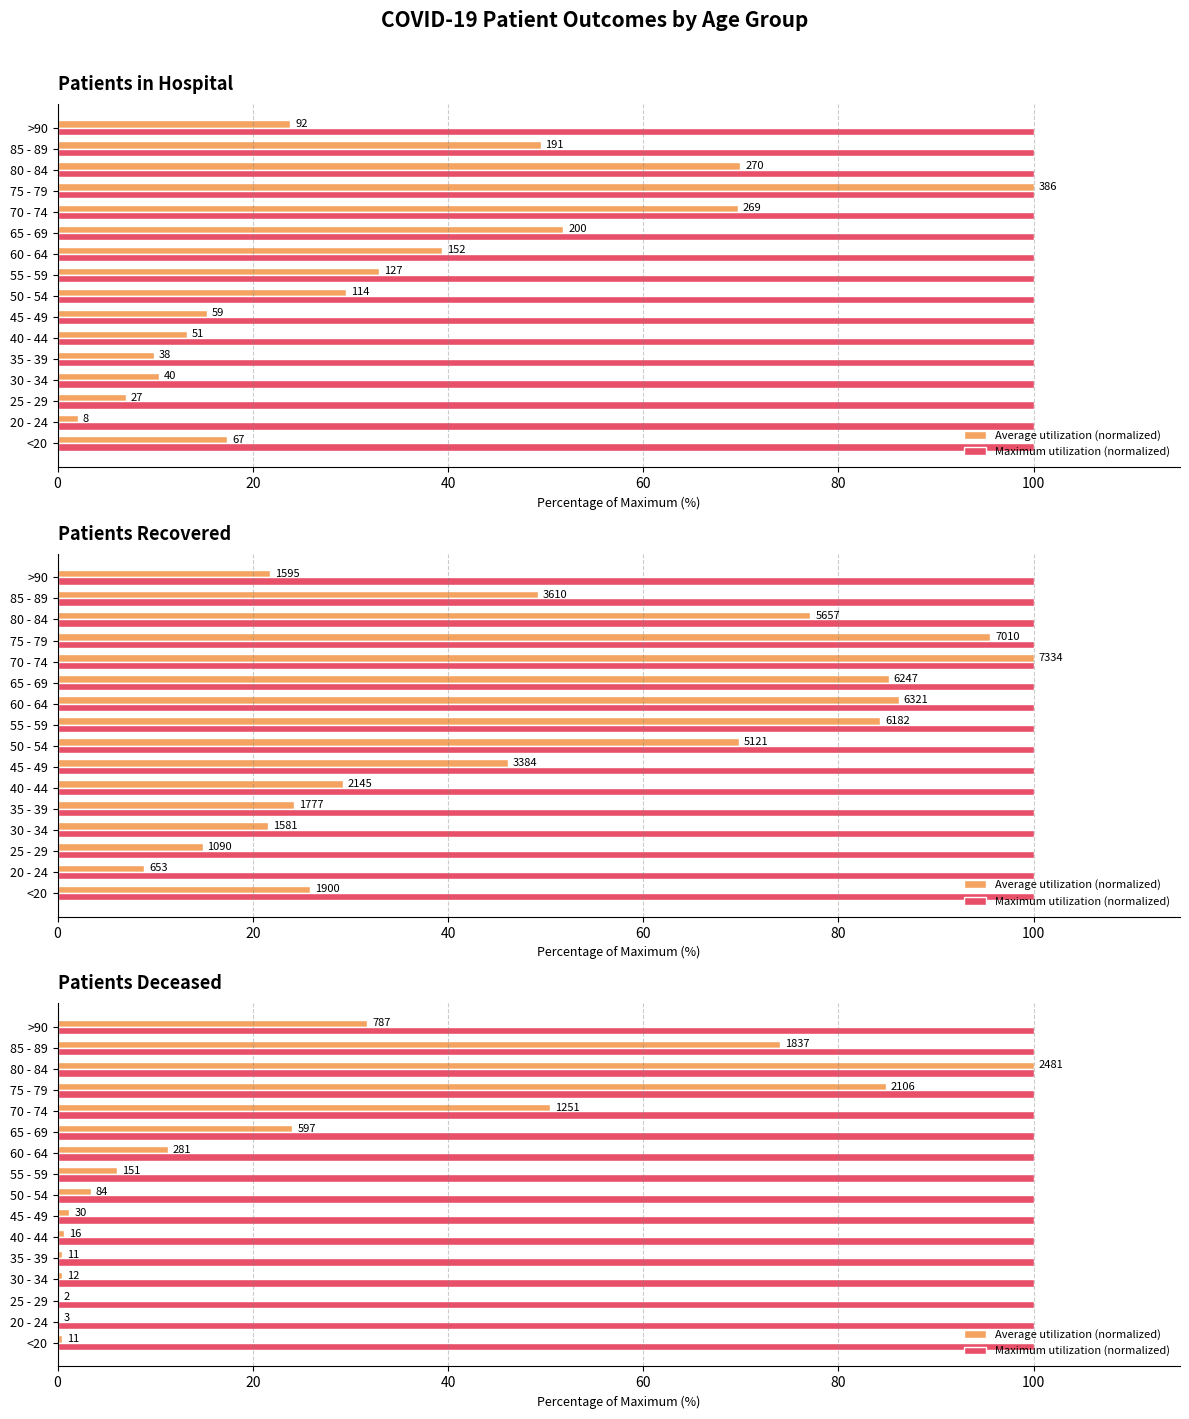

What are all the series names shown in the legend?

Average utilization (normalized), Maximum utilization (normalized)